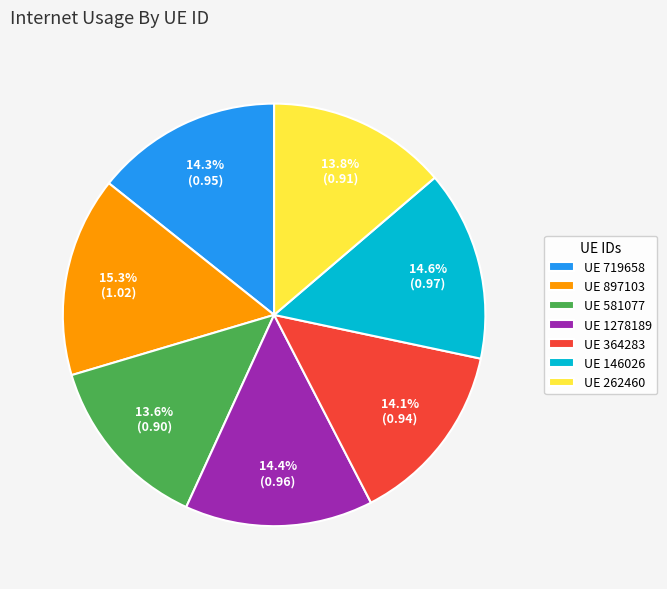

Which slice is the largest?

UE 897103